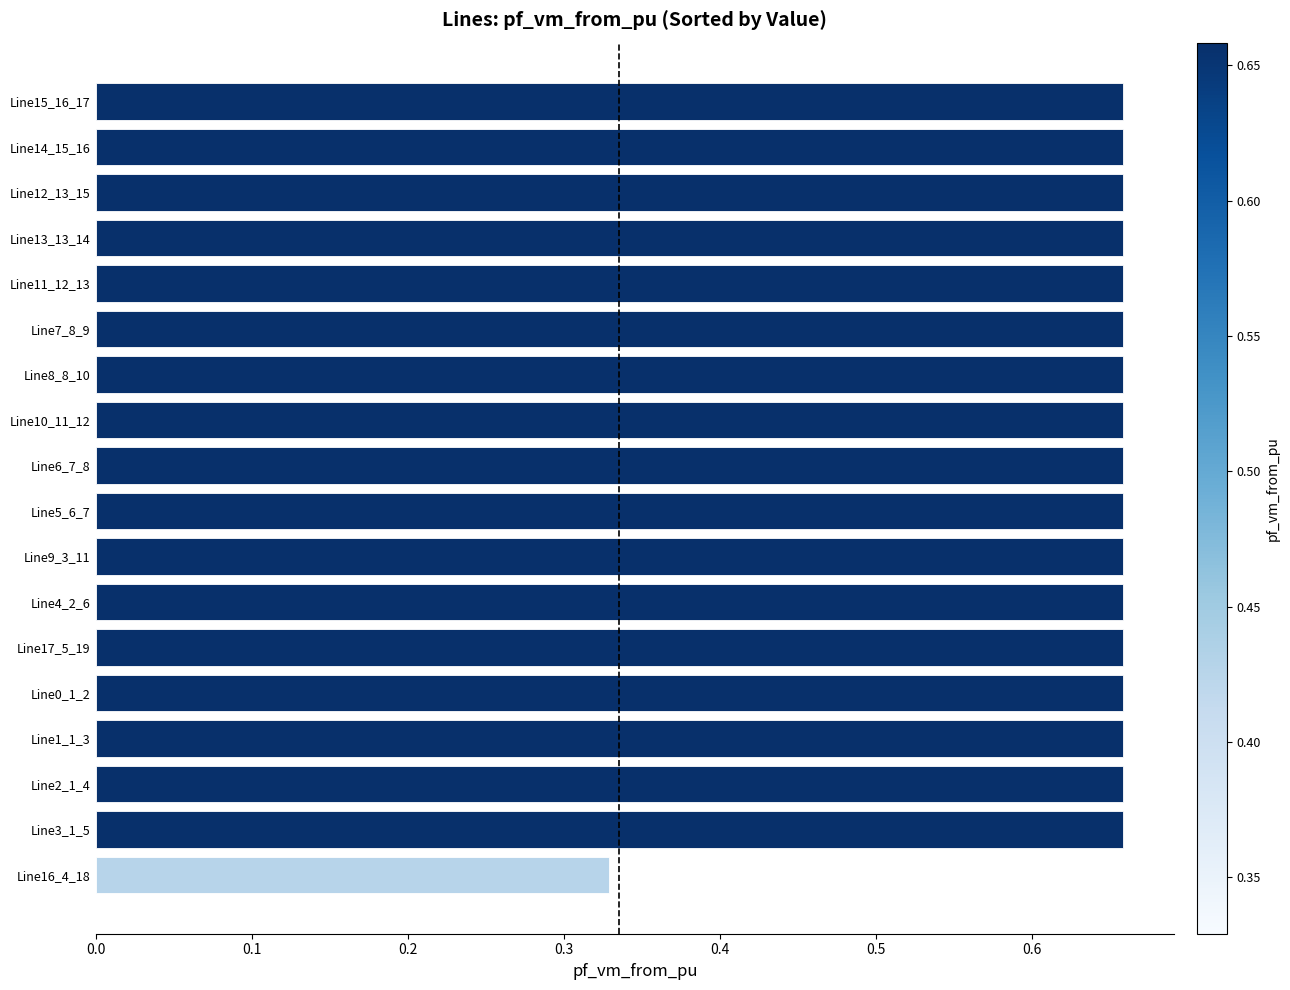

Count the number of data series in this chart.

1